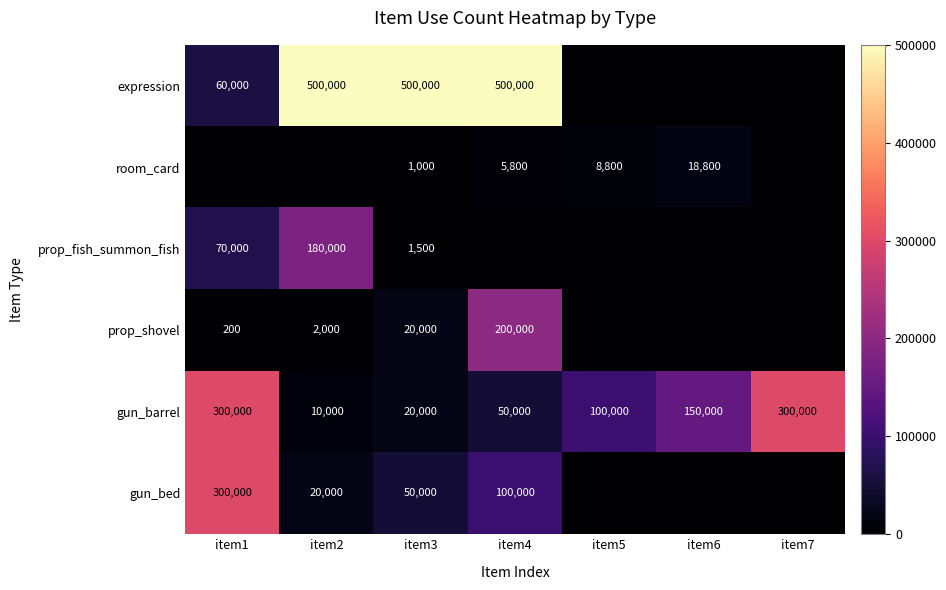

What is the spread (max minus min) of values at item5?

100000